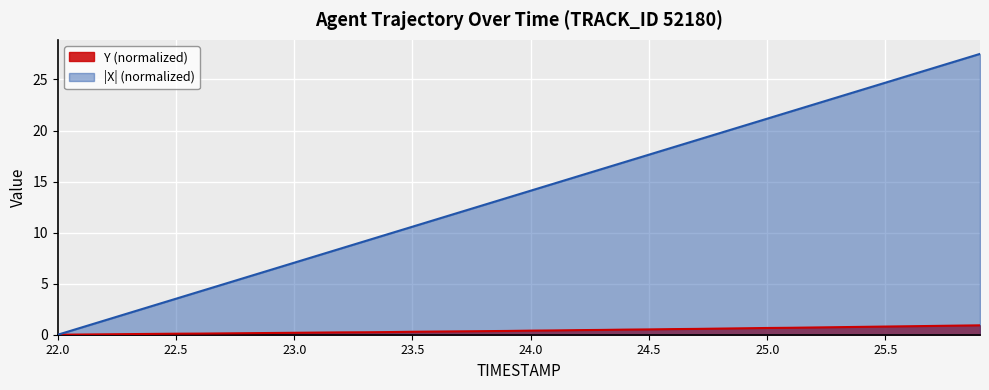

Is it true that X equals 22.7 at 23.9?

False